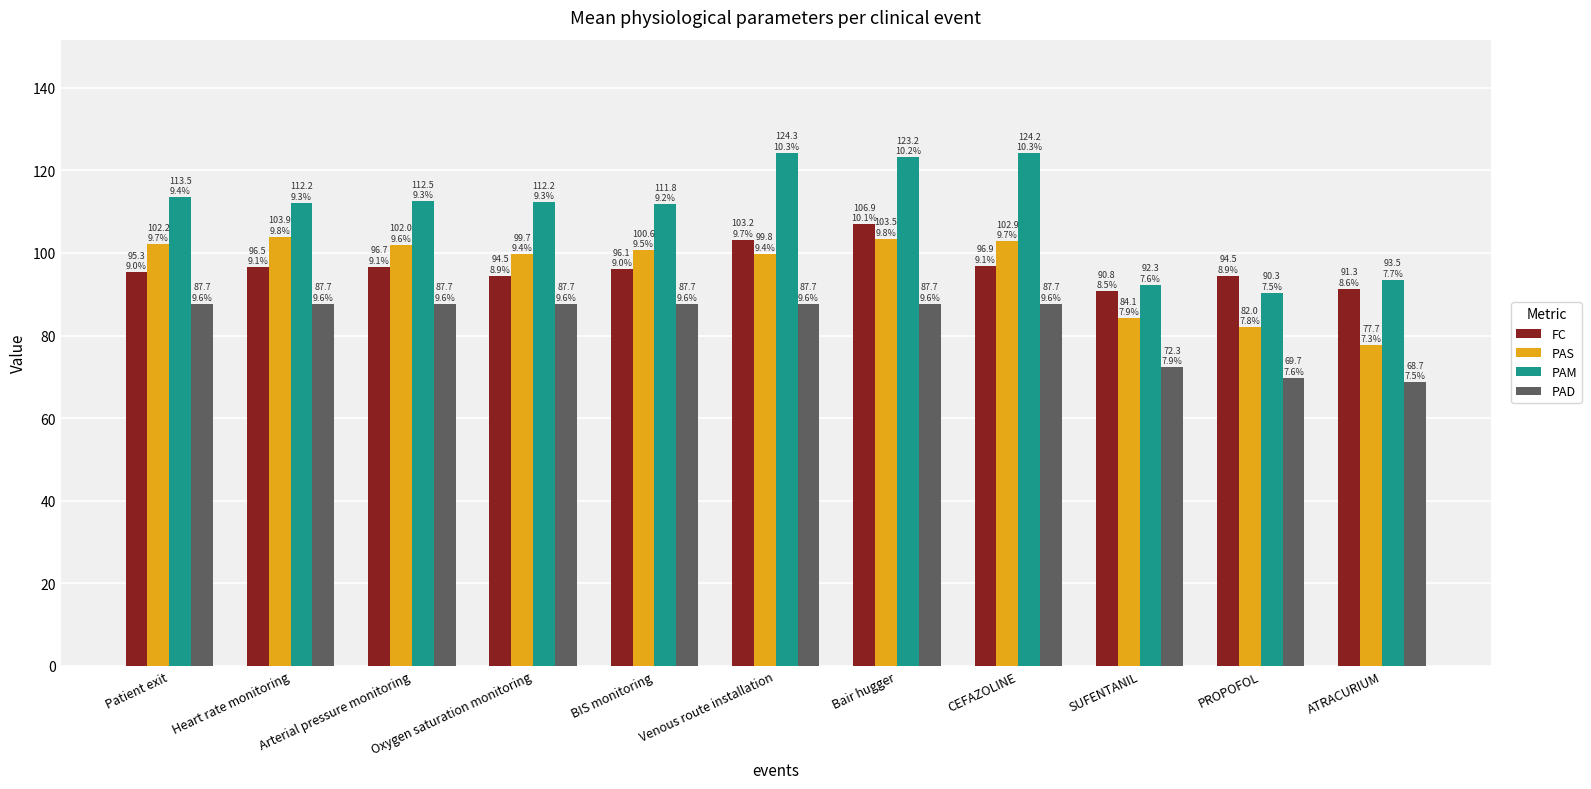

What is the average value of the PAM series?

110.0